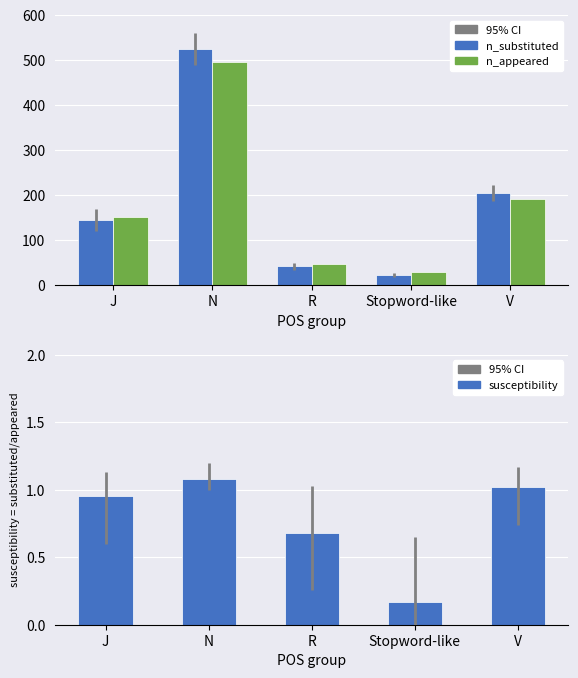

Where is susceptibility nearest to the value 0?

Stopword-like